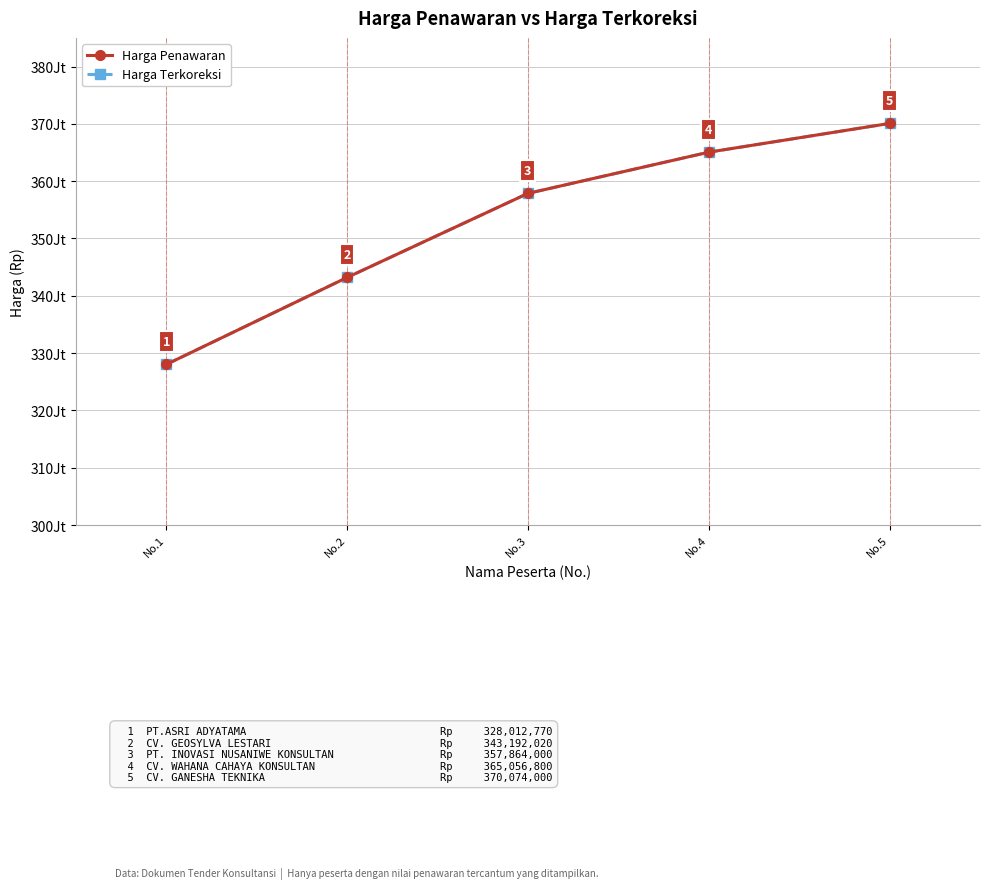

True or false: Harga Terkoreksi has more than 2 points higher than both neighbors.

False